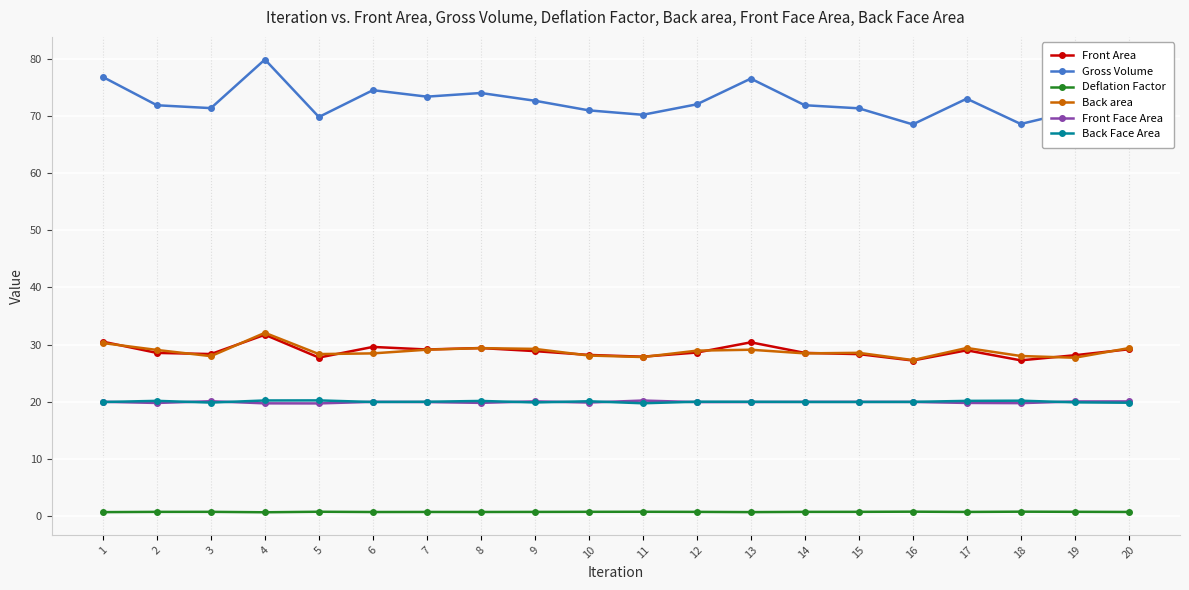

Is it true that Back area equals 9.1 at 13?

False